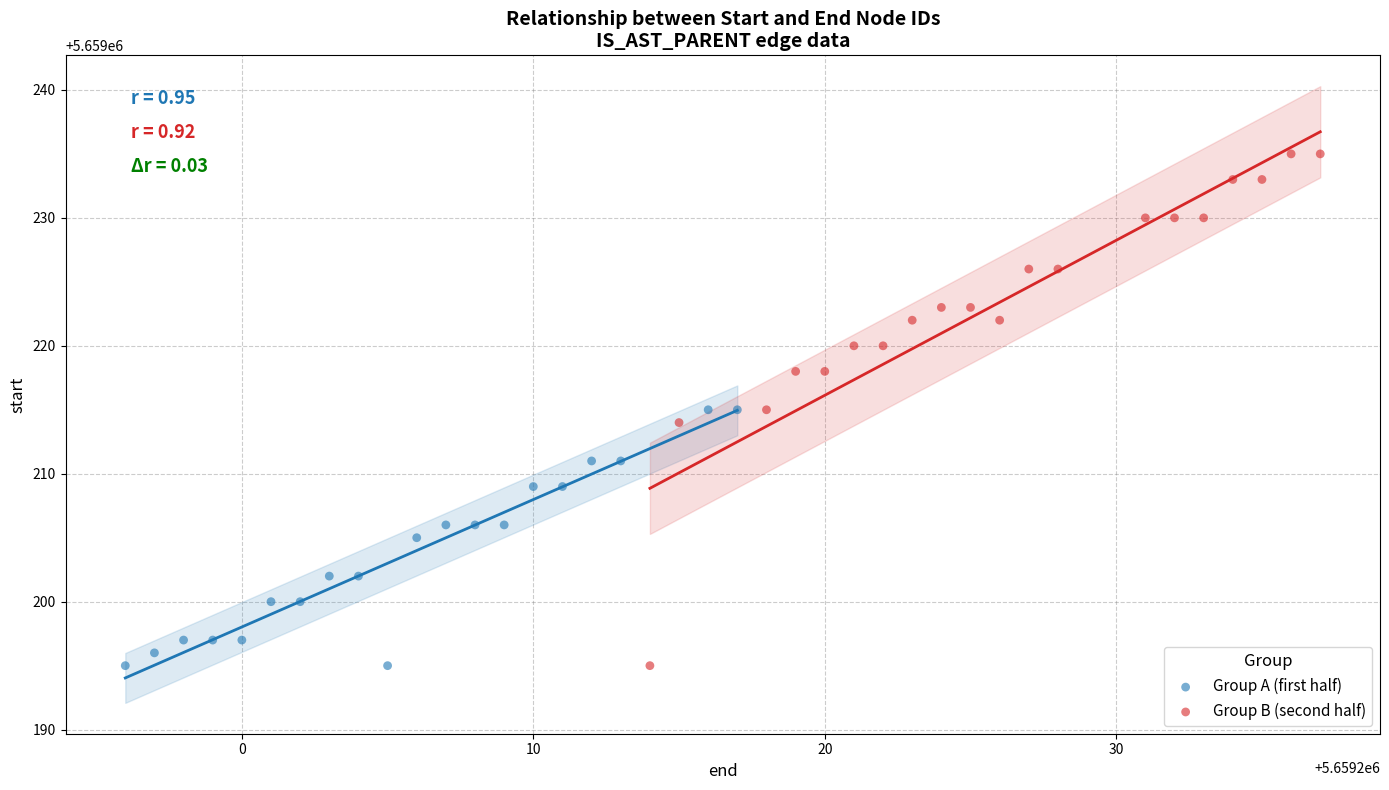

Which series has the largest Y range (max minus min)?

Group B (second half)